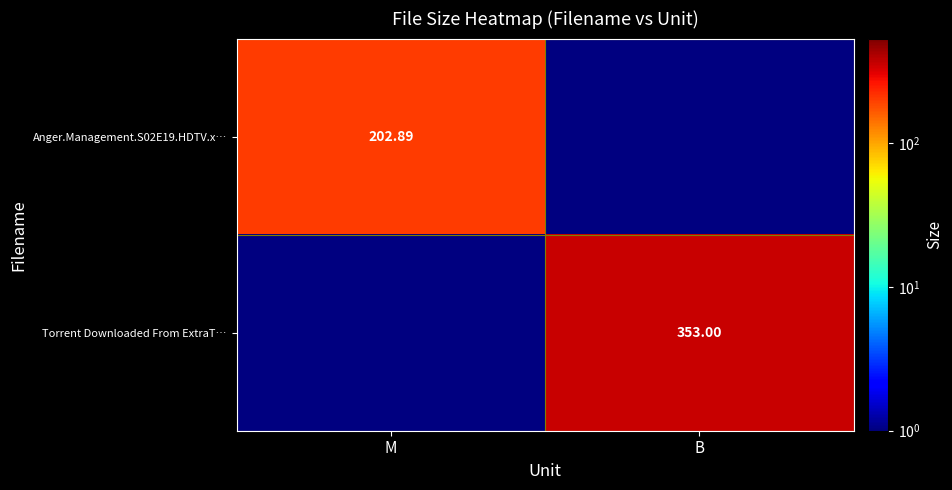

Where is Torrent Downloaded From ExtraT… nearest to the value 176?

M